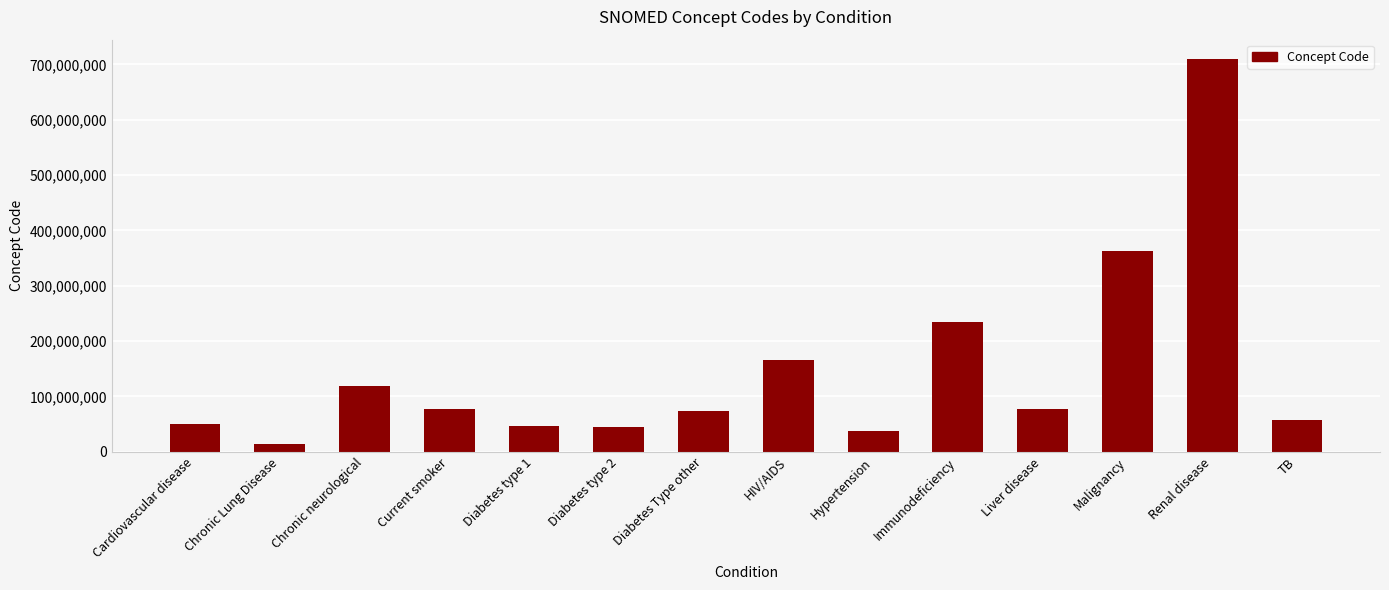

Is it true that the value at Immunodeficiency is 378084669?

False